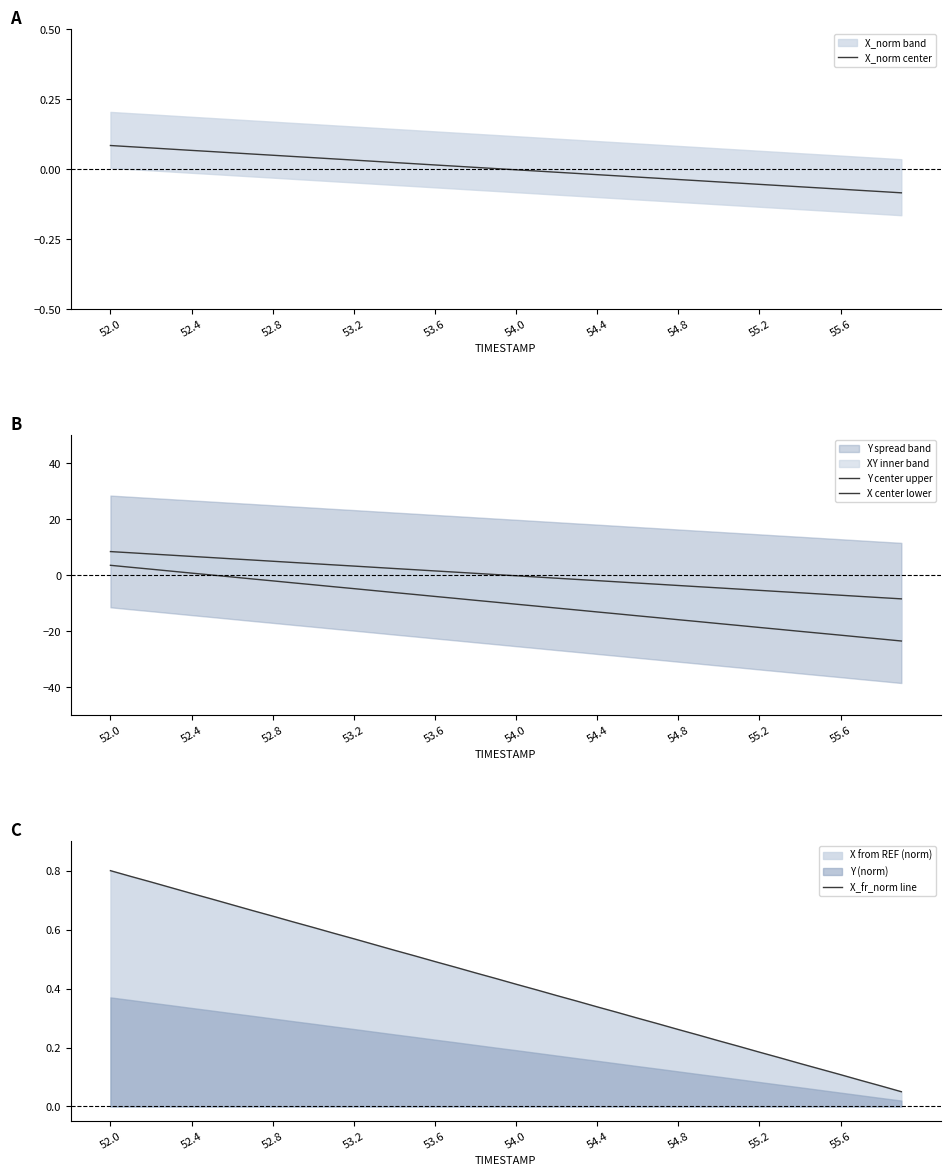

Is it true that X_fr_norm line equals 0.1 at 54.0?

False